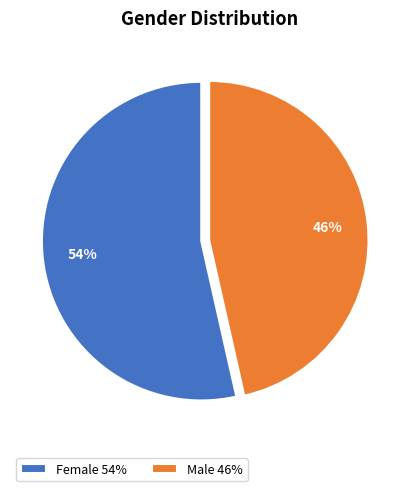

Which category has the biggest portion of the pie?

Female